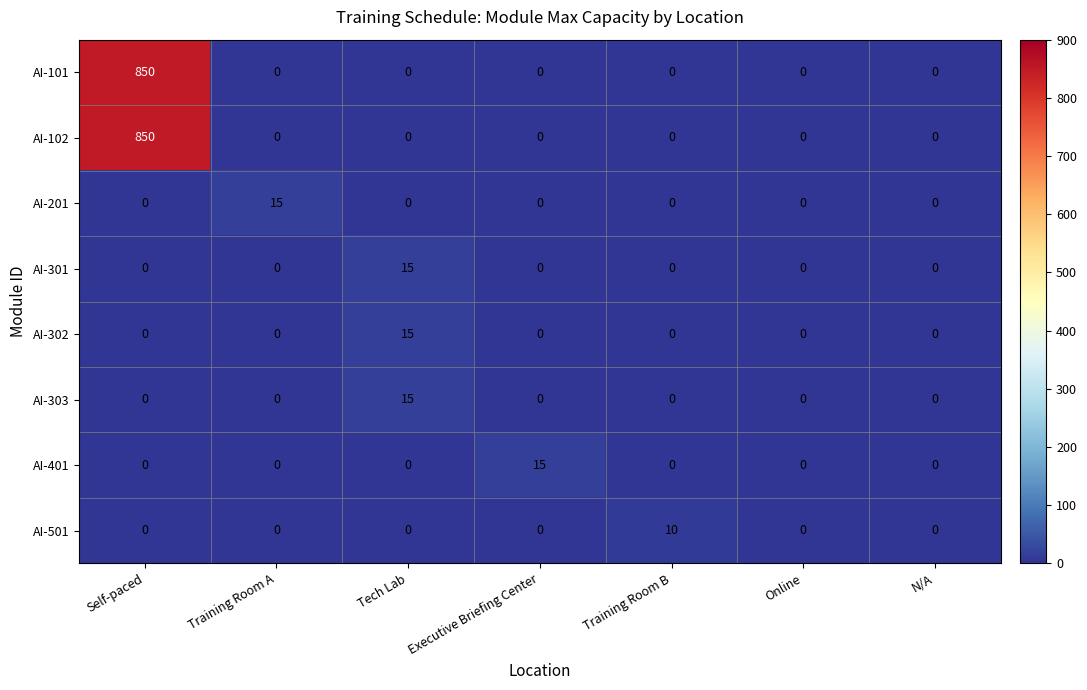

What is the spread (max minus min) of values at Self-paced?

850